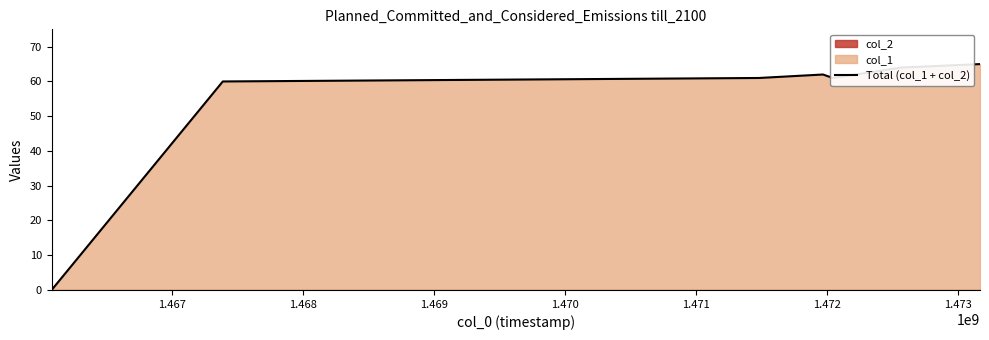

Approximately how many times larger is the value at 1.470 compared to 1.472?

0.9